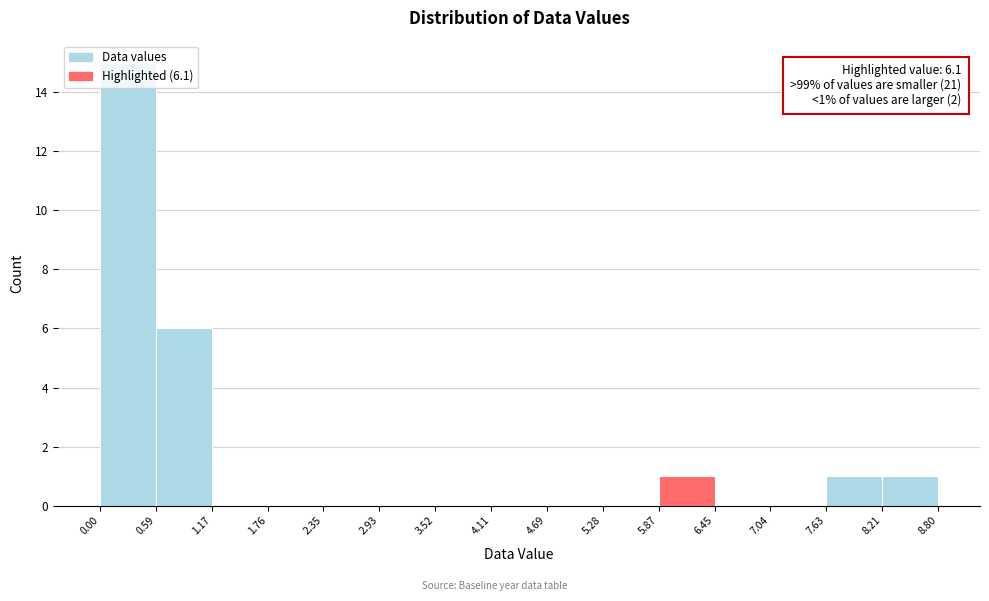

Over which range of the x-axis is the bar tallest?

0.00 to 0.59